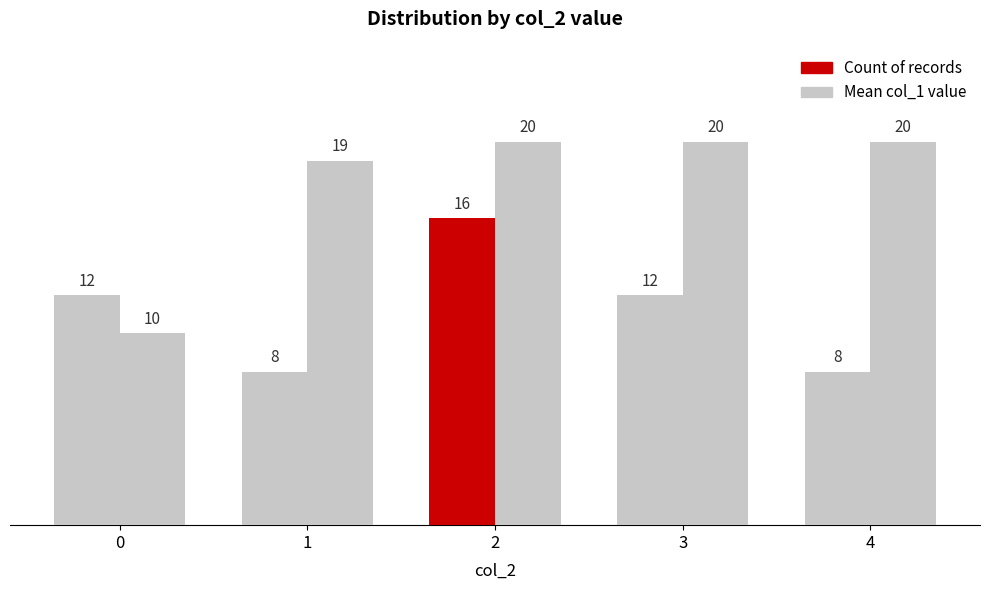

How many data points in Count of records are less than 12?

2